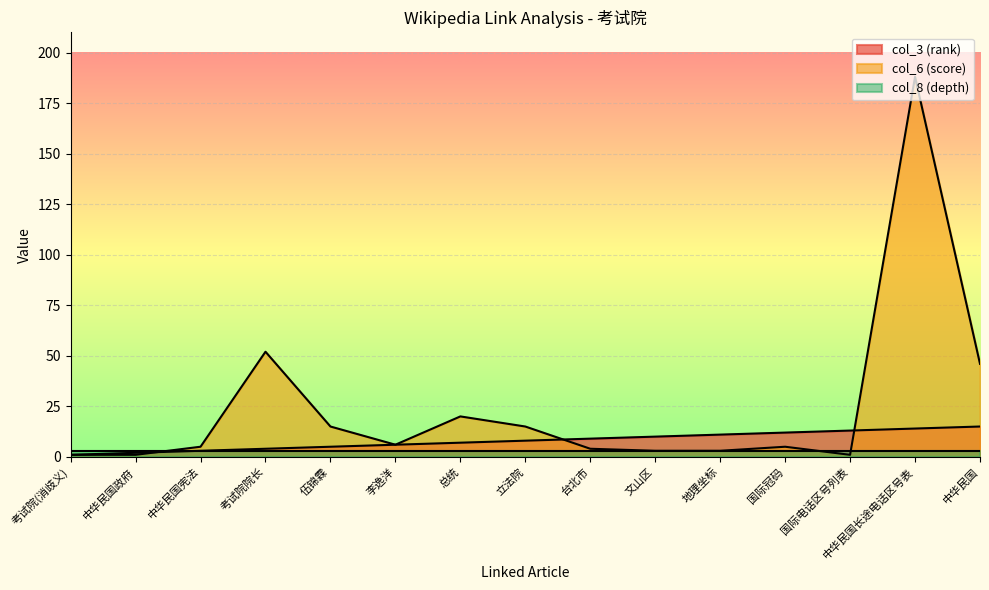

The col_6 (score) series shows 270 at 中华民国长途电话区号表. True or false?

False